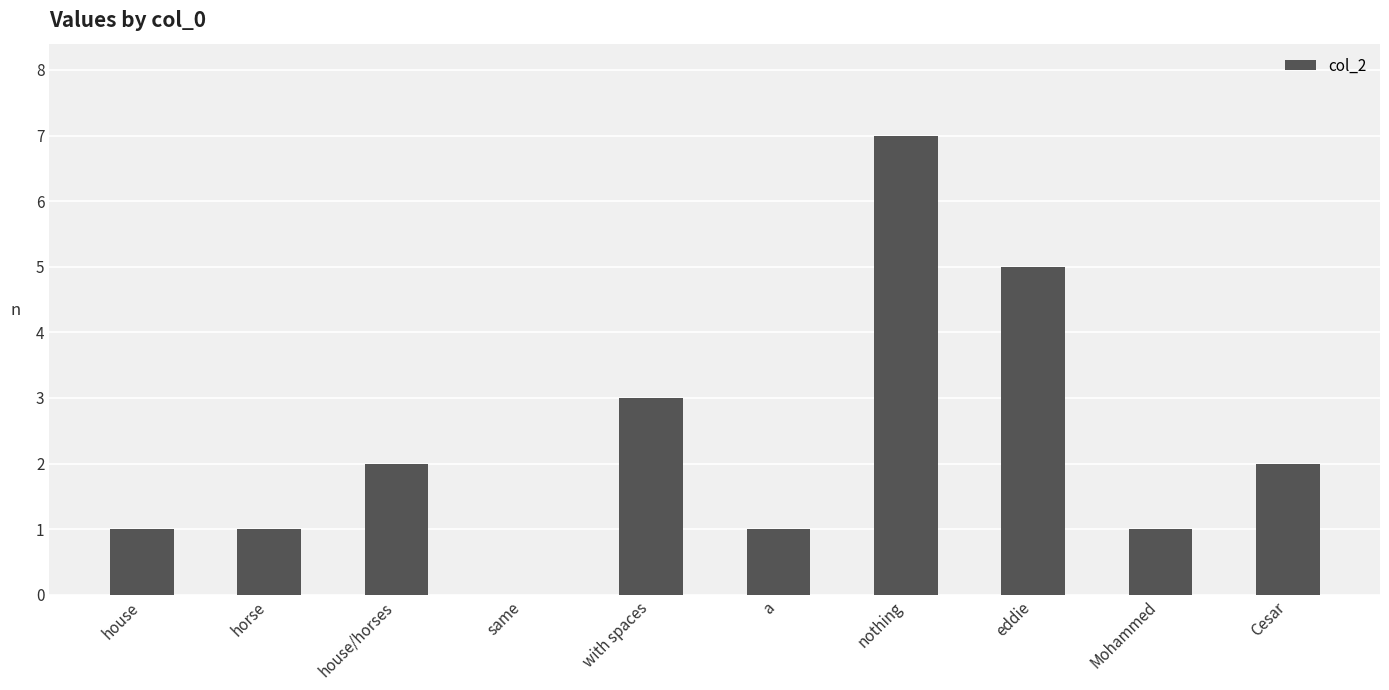

Which has a higher value, Mohammed or eddie?

eddie